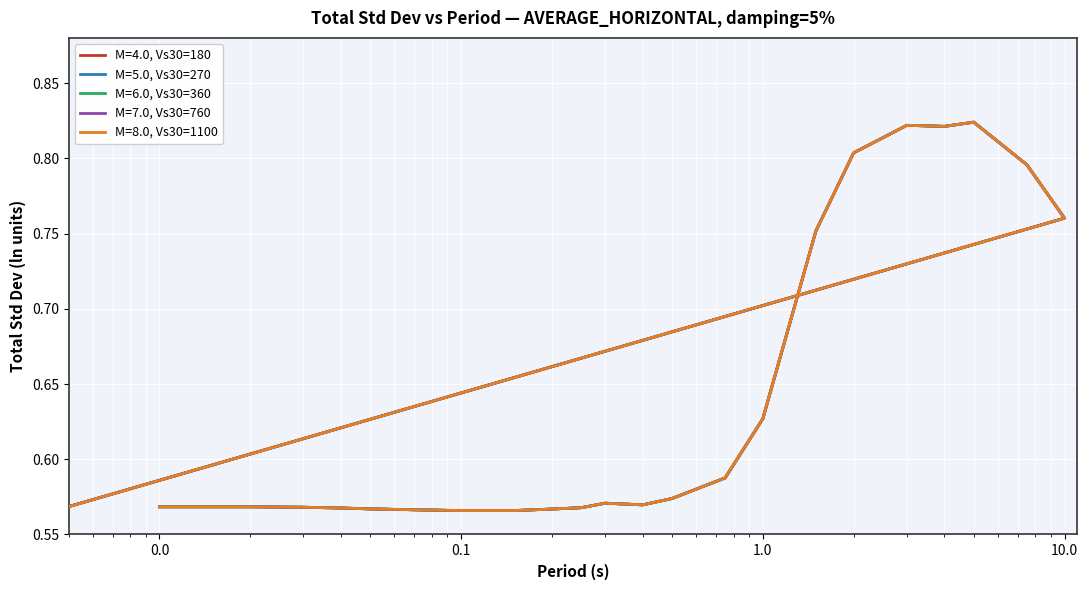

Which series has the largest total across all categories?

M=4.0, Vs30=180